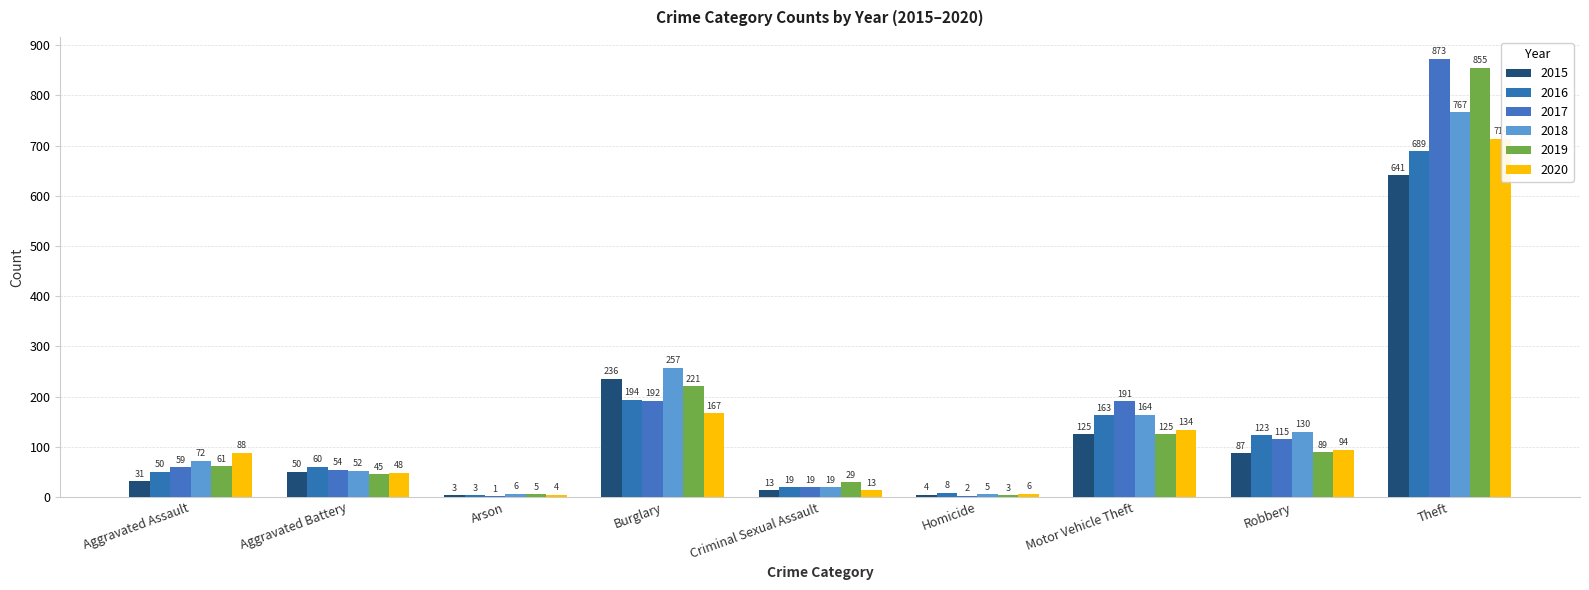

How many categories are shown in the chart?

9